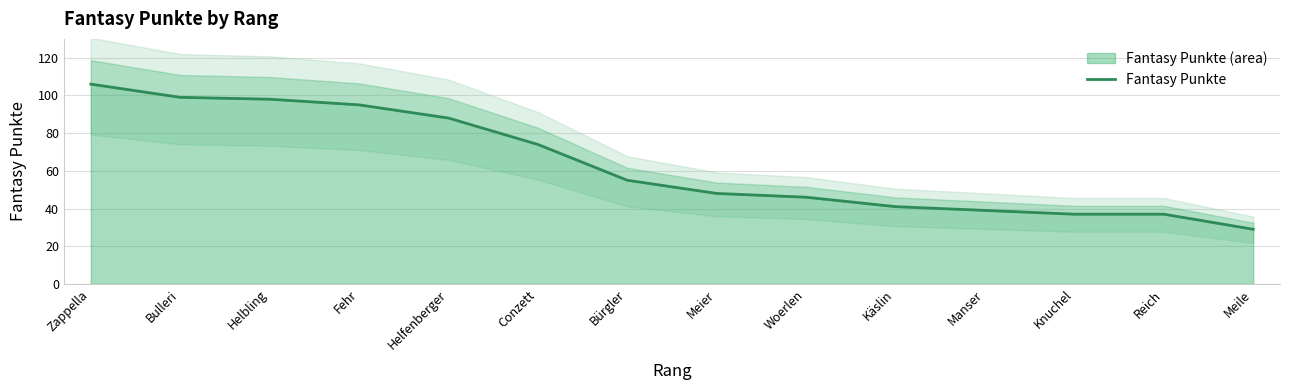

Count the number of data series in this chart.

1